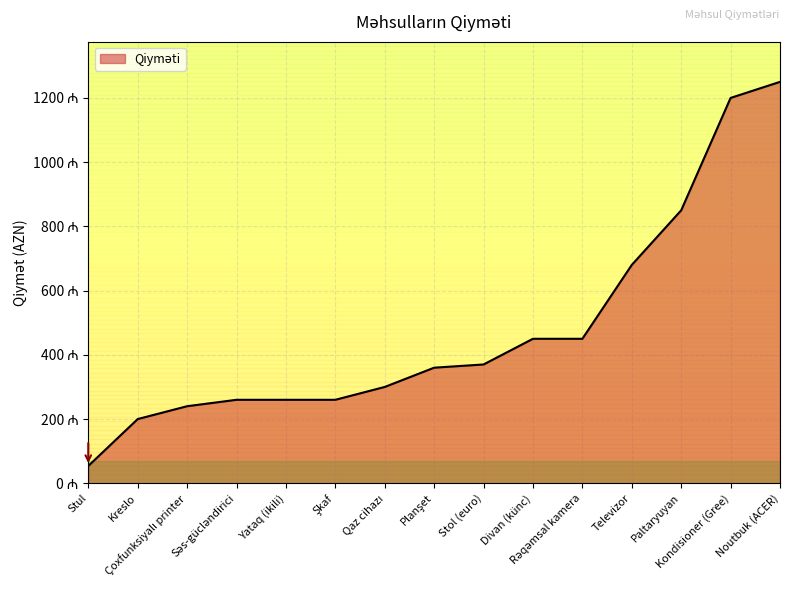

Reading left to right, list all the values displayed in this chart.

Divan (künc)=450	Kreslo=200	Stol (euro)=370	Stul=54	Şkaf=260	Yataq (ikili)=260	Televizor=680	Planşet=360	Noutbuk (ACER)=1250	Səs-gücləndirici=260	Qaz cihazı=300	Rəqəmsal kamera=450	Kondisioner (Gree)=1200	Paltaryuyan=850	Çoxfunksiyalı printer=240